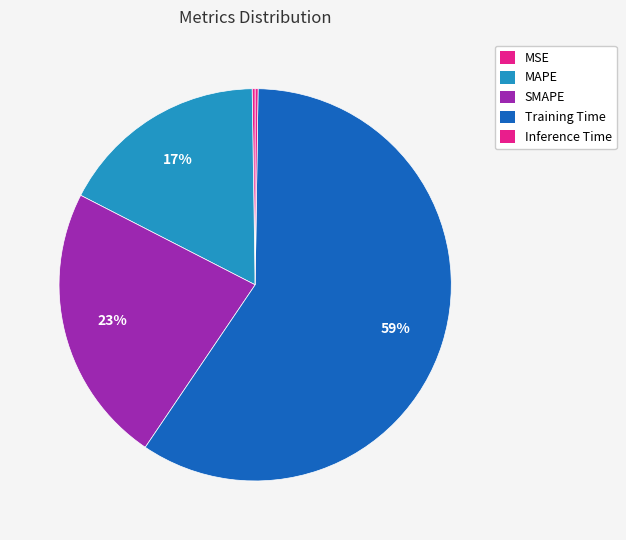

Which slice is the smallest?

Inference Time